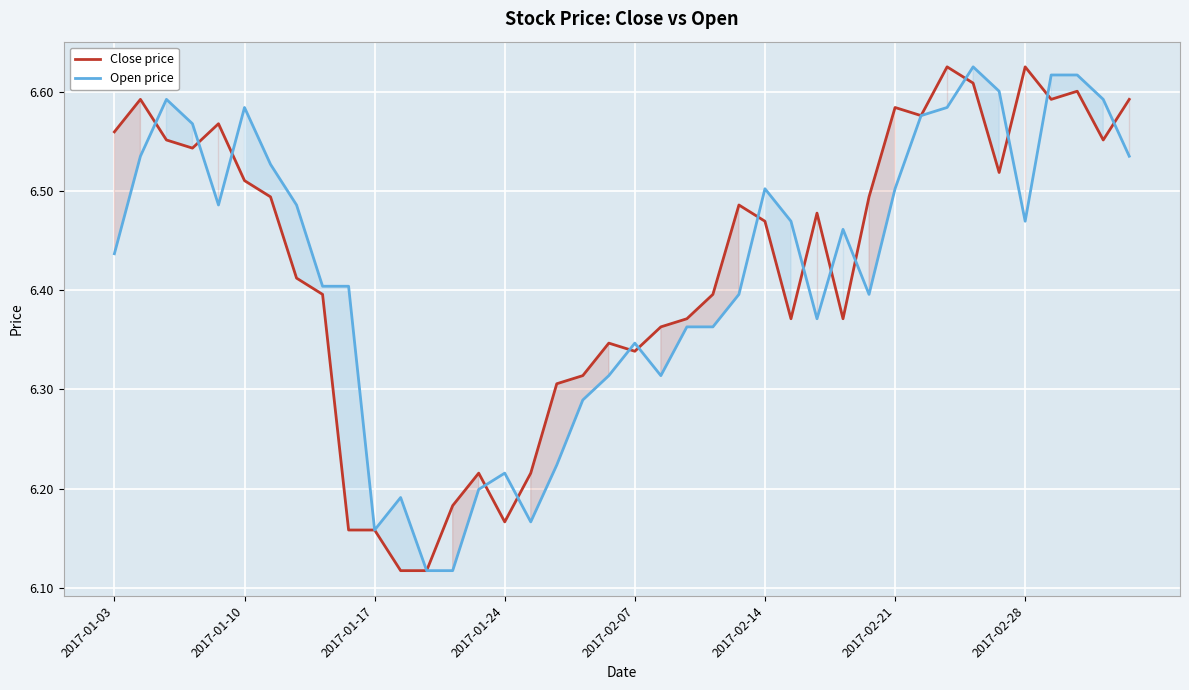

The value of Close price at 2017-02-28 is 10.9. True or false?

False